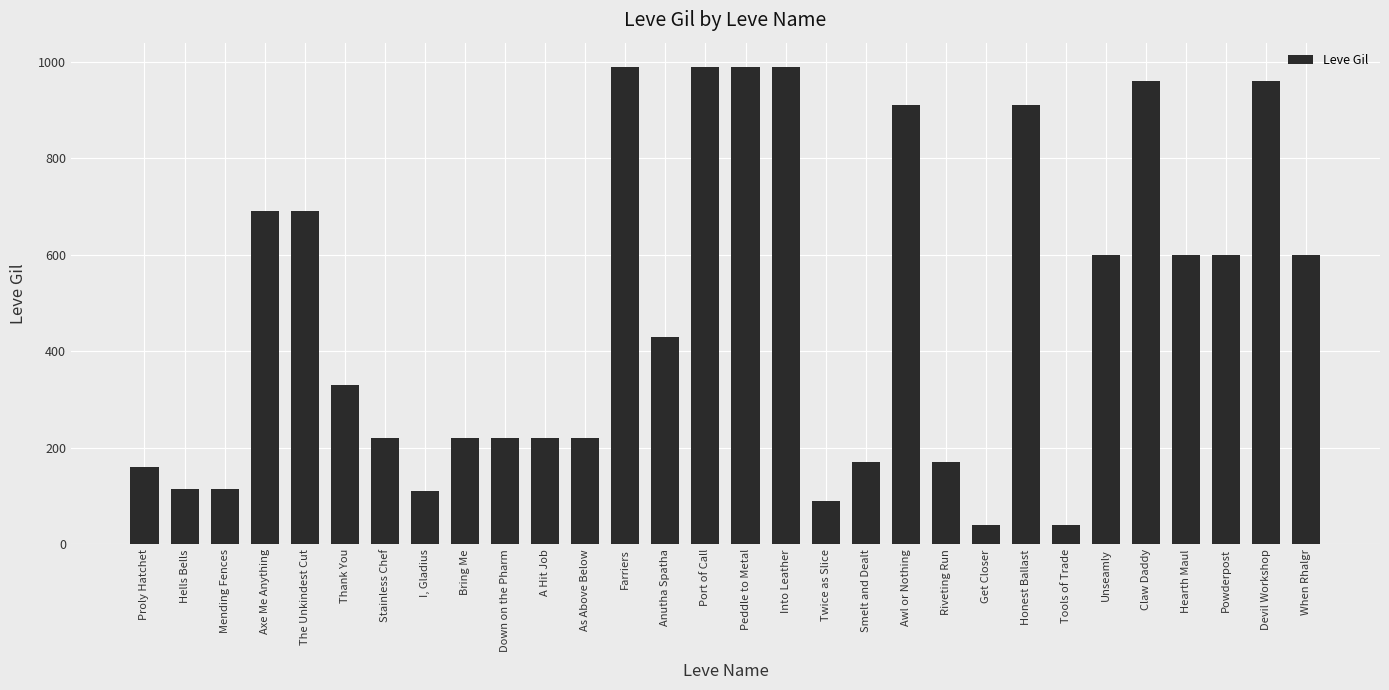

The value at Riveting Run is 78. True or false?

False